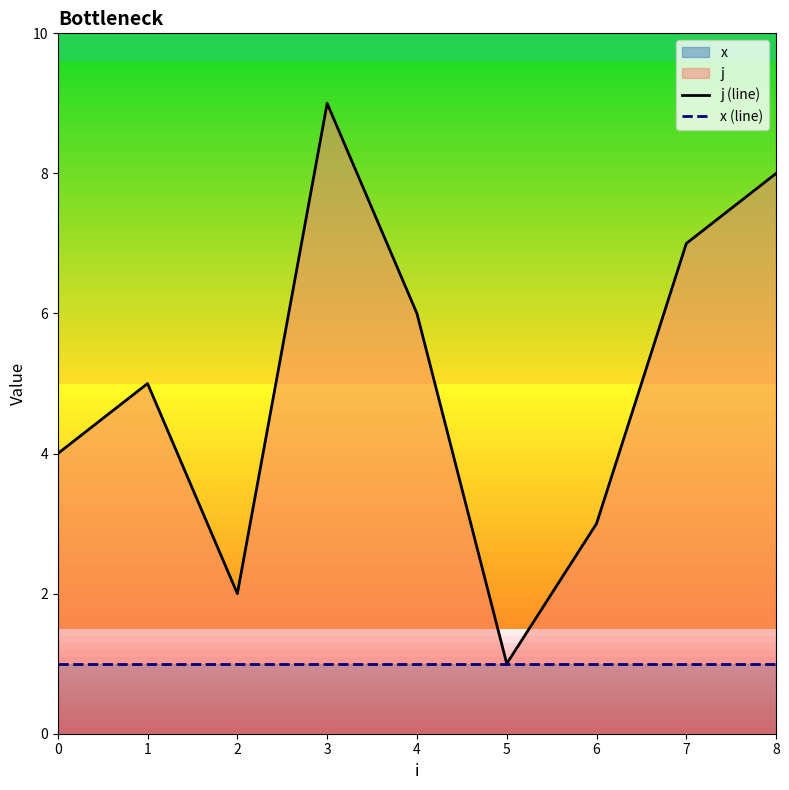

How many values in the j (line) series are below 5?

4